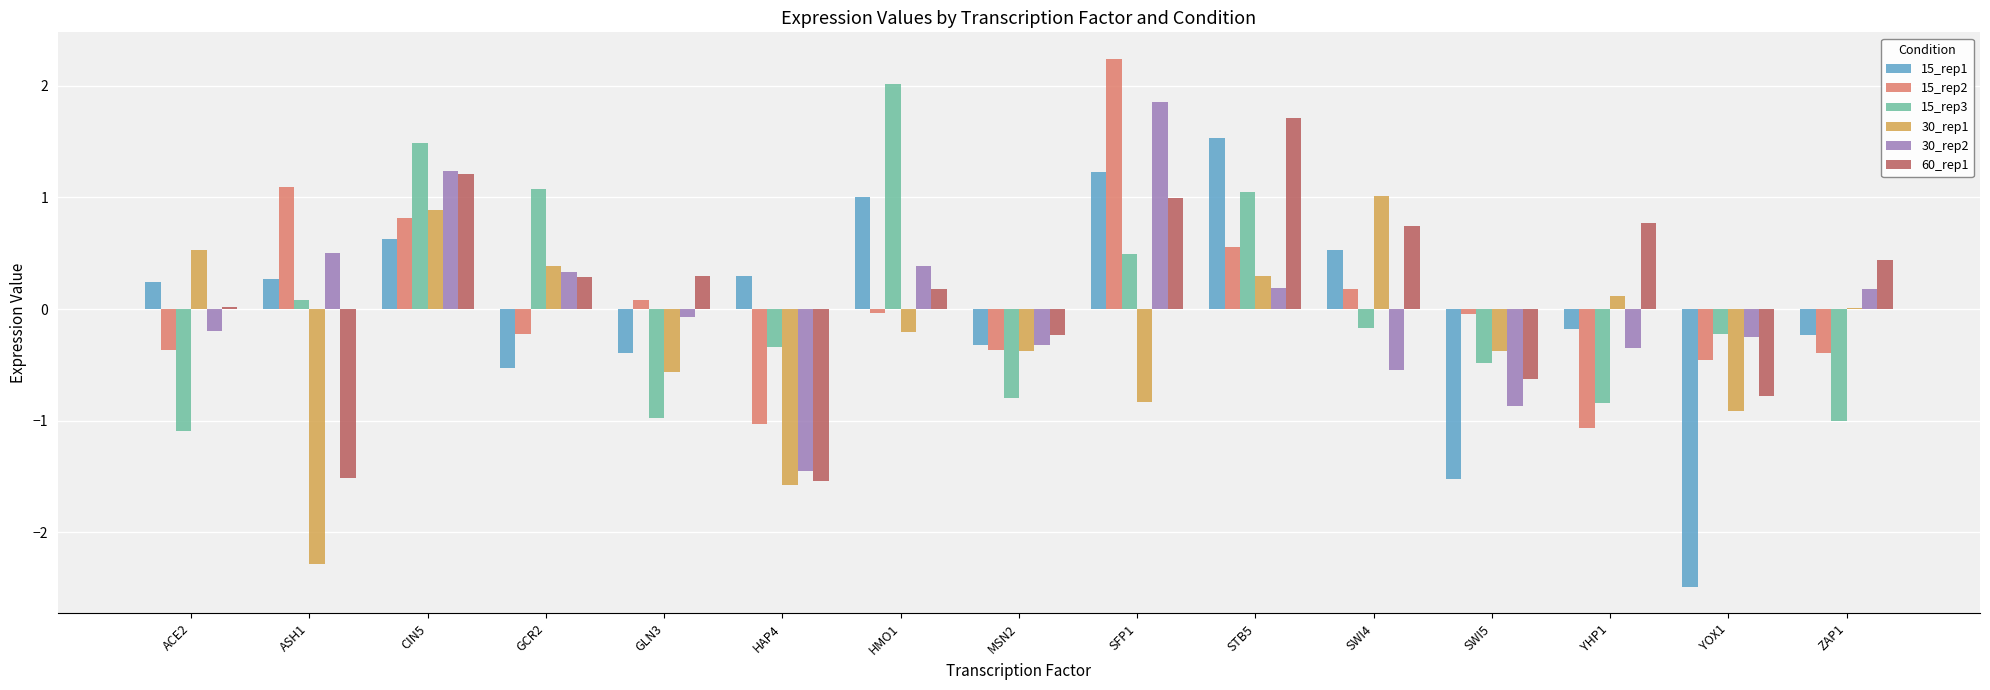

At which label does 15_rep3 first exceed 0?

ASH1